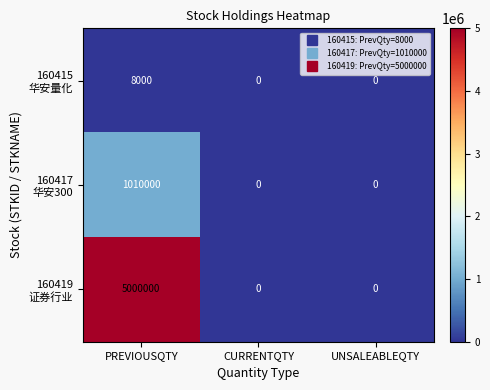

What is the greatest value displayed?

5000000